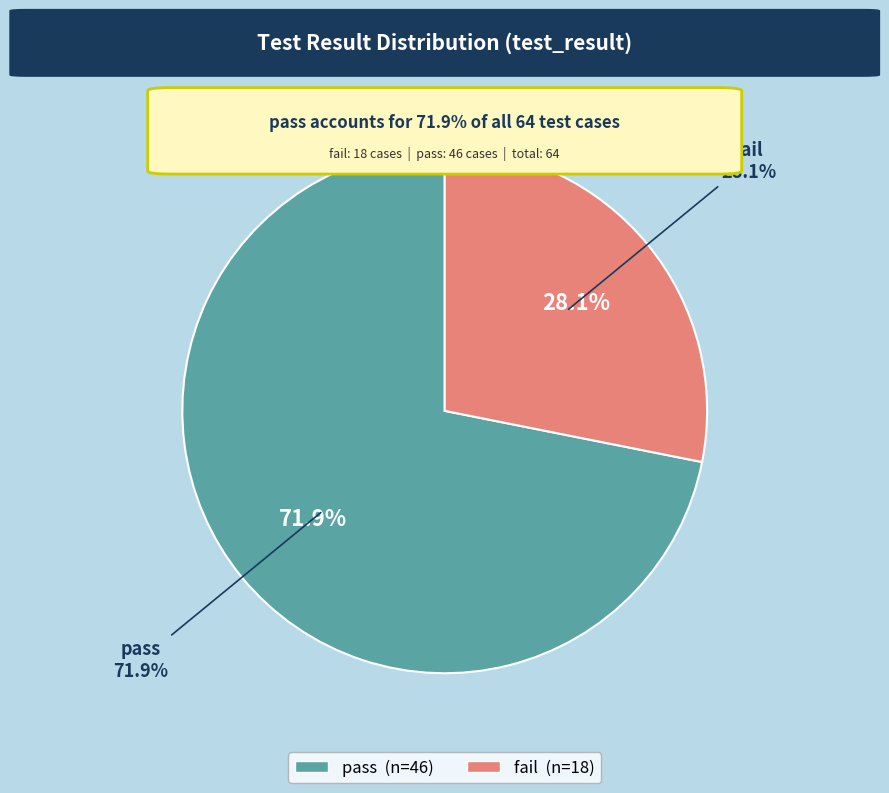

To the nearest percent, what is the average slice percentage?

50%